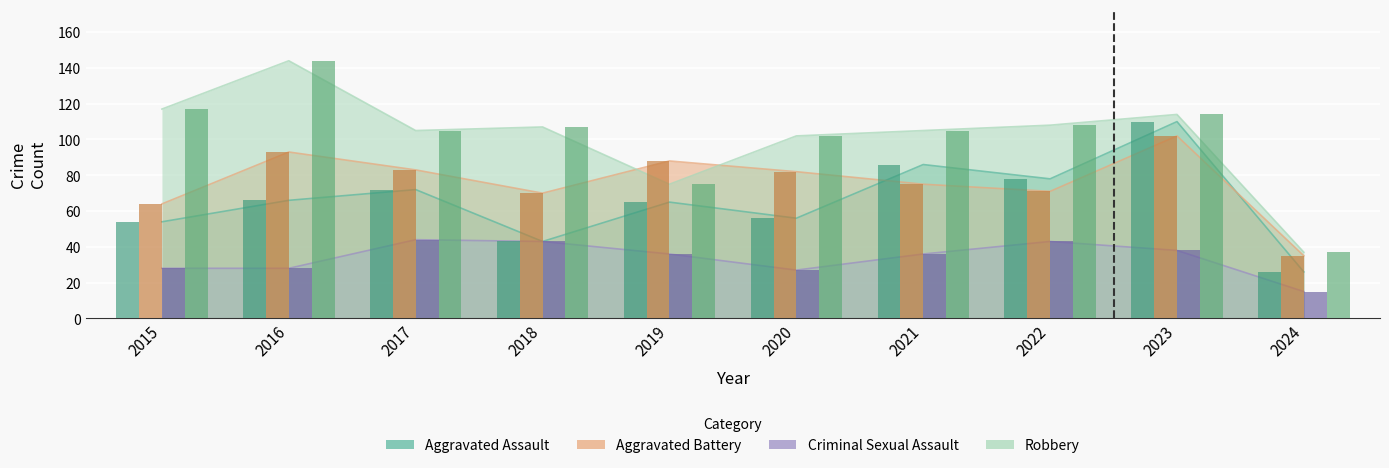

What is the value of the Robbery bar at the 10th from the left?

37